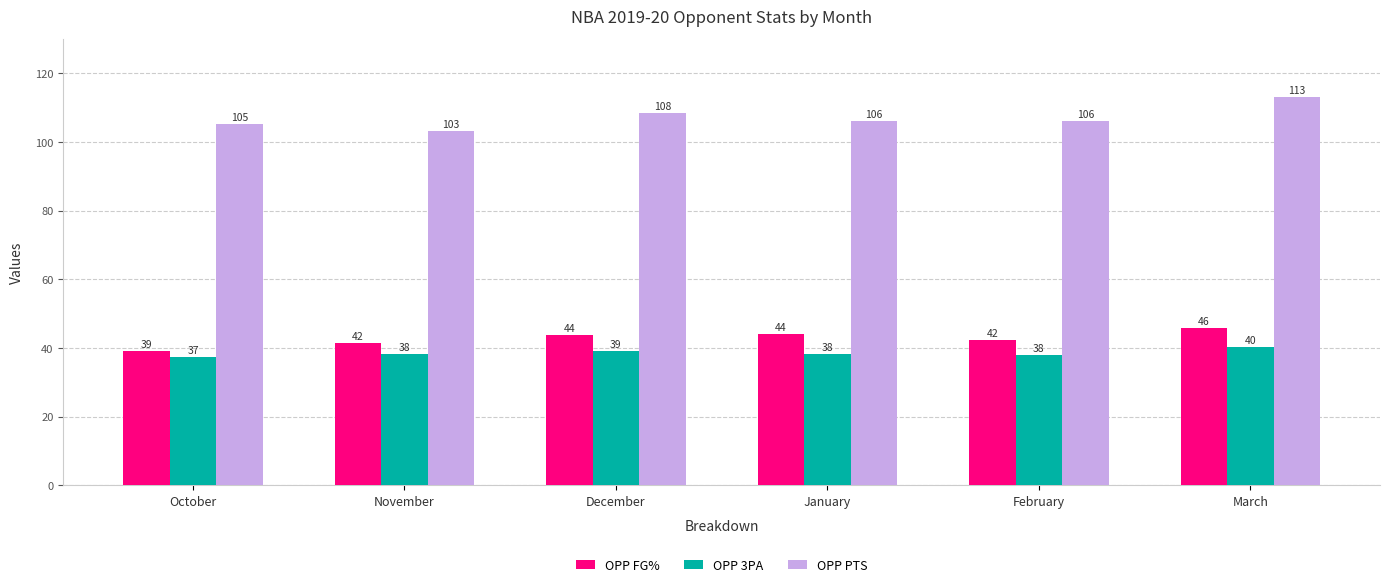

How many categories are shown in the chart?

6